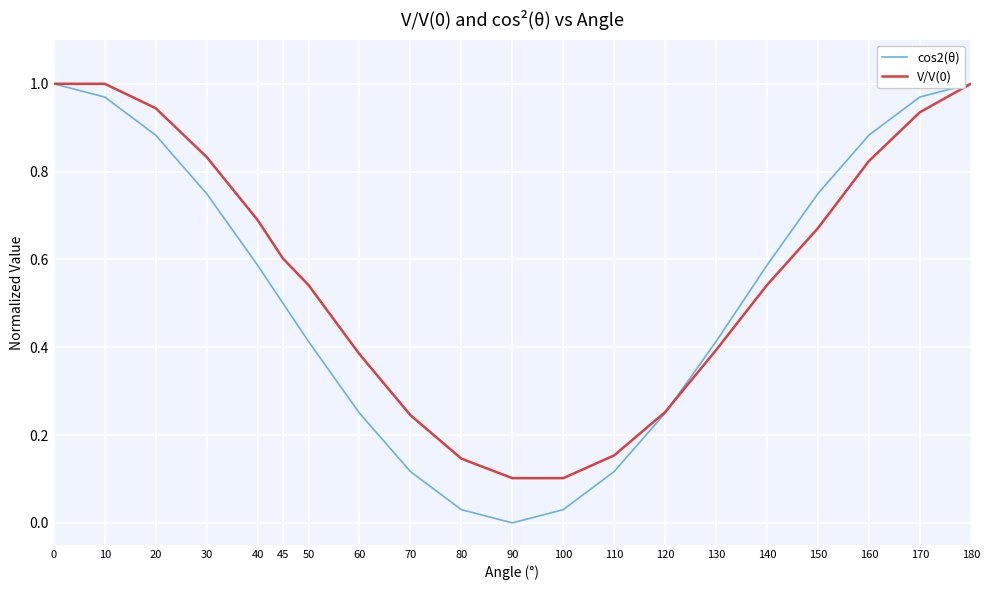

What is the sum of all V/V(0) values?

11.4